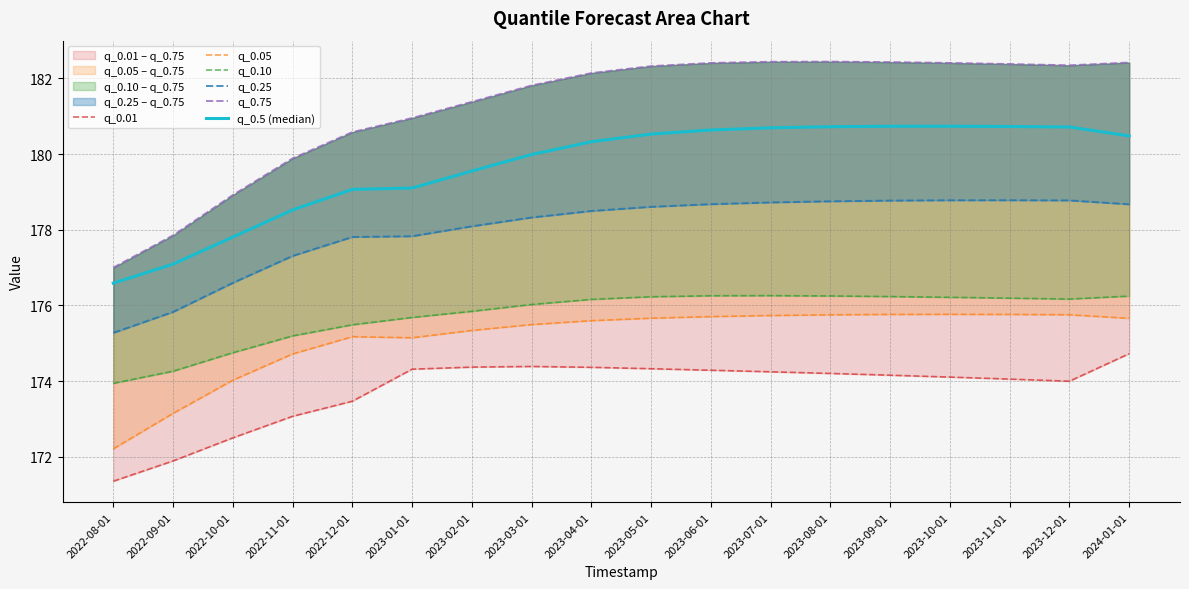

How many data points does each series have?

18